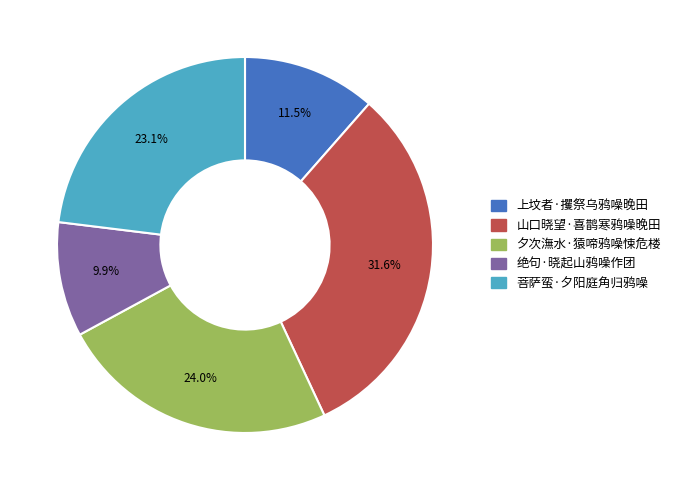

Is 夕次潕水·猿啼鸦噪悚危楼 the majority of the pie?

No